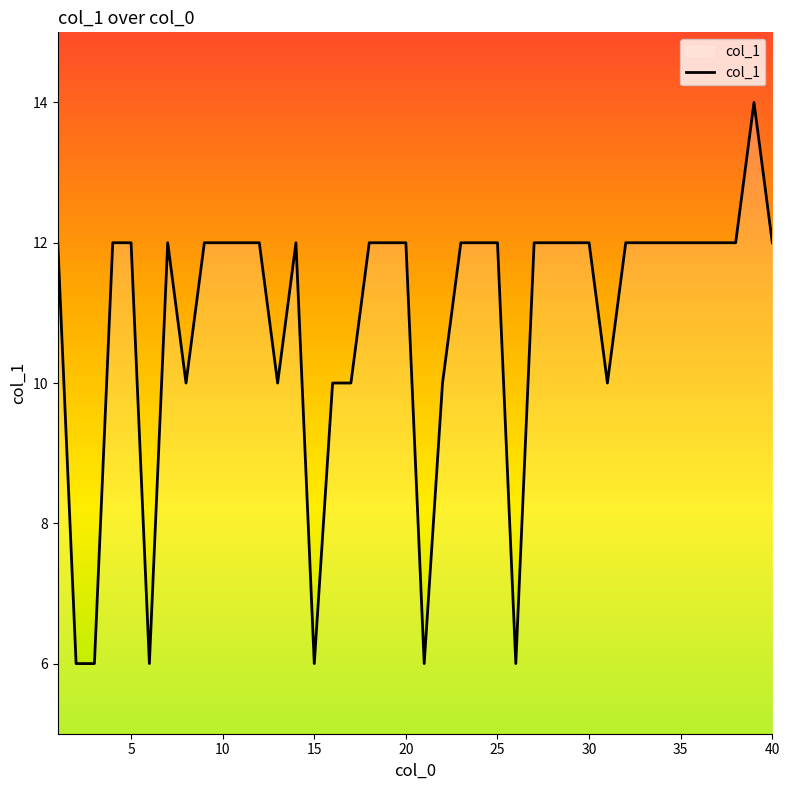

Count the values in the range 10 to 12.

33